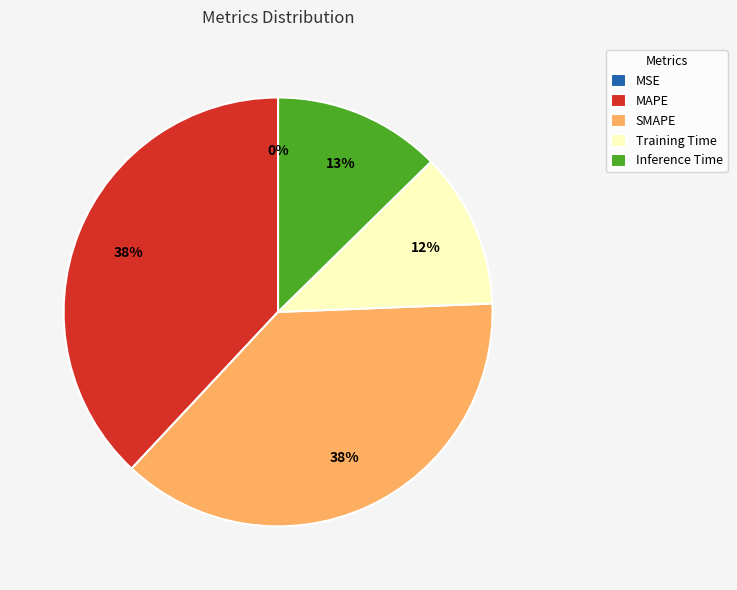

Does Inference Time represent more than half of the total?

No